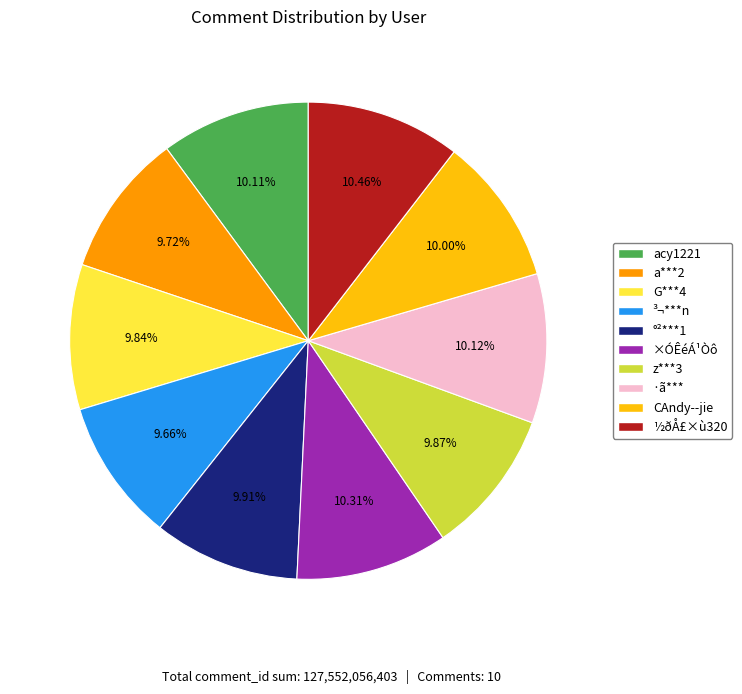

What percentage is the CAndy--jie slice, to the nearest percent?

10%